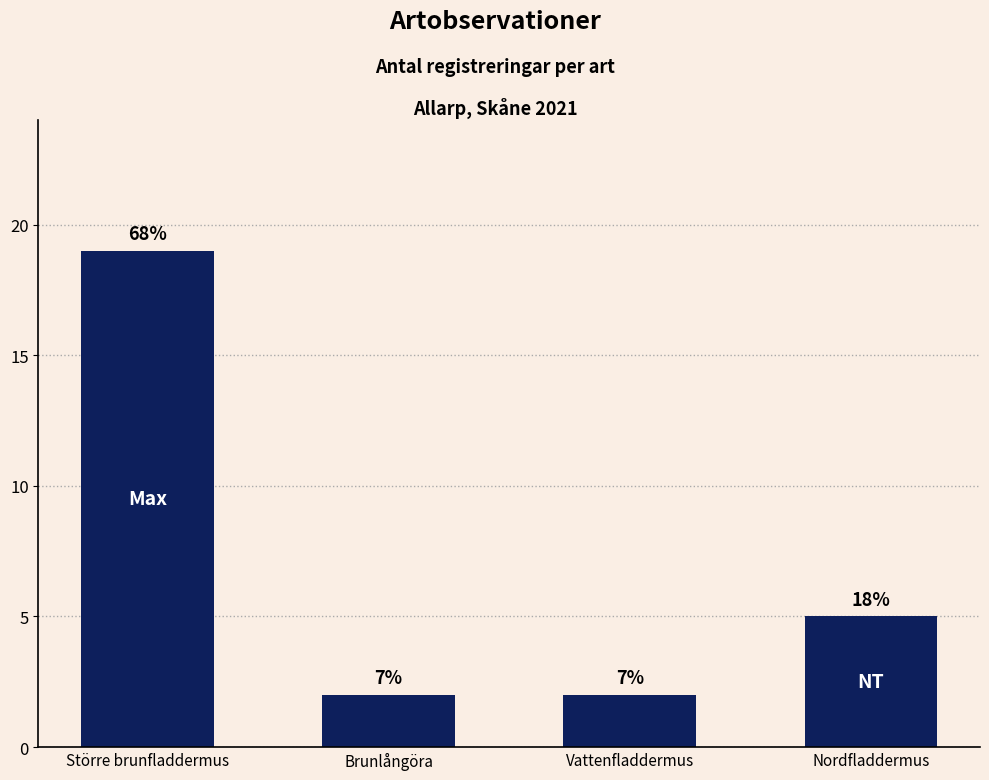

Does the chart contain any negative values?

No